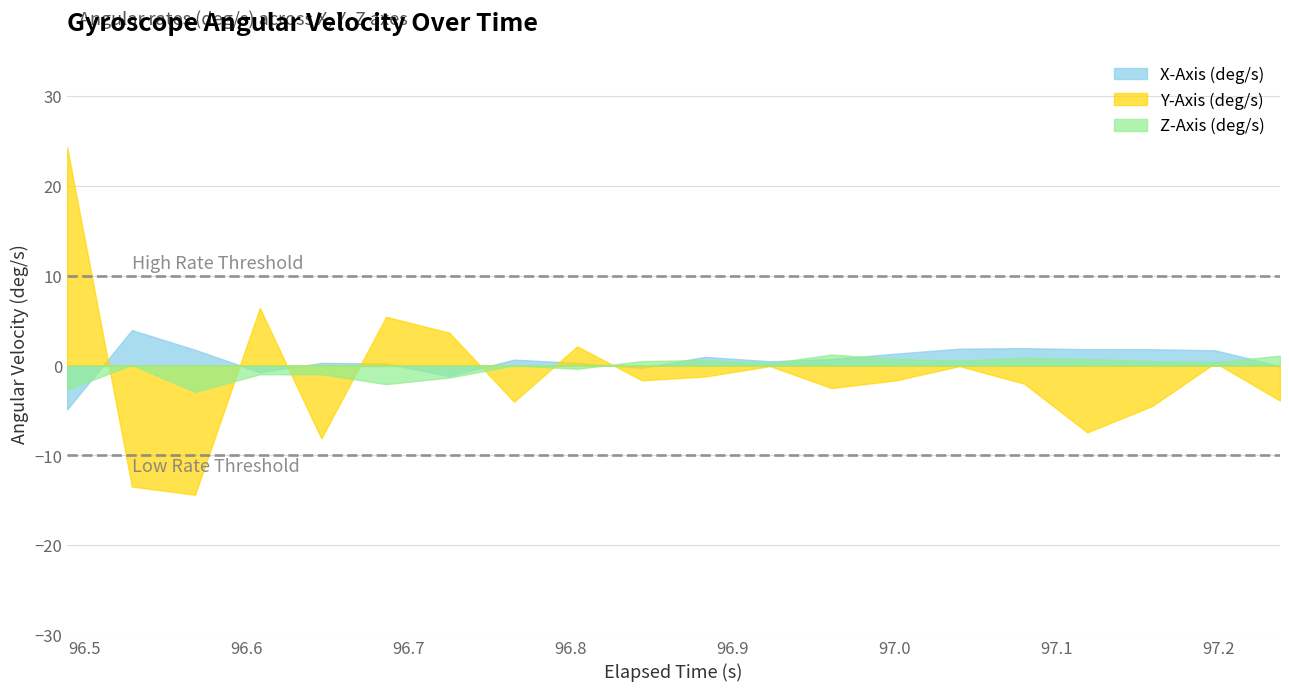

What is the difference between the X-Axis (deg/s) values at 17 and 13?

0.5